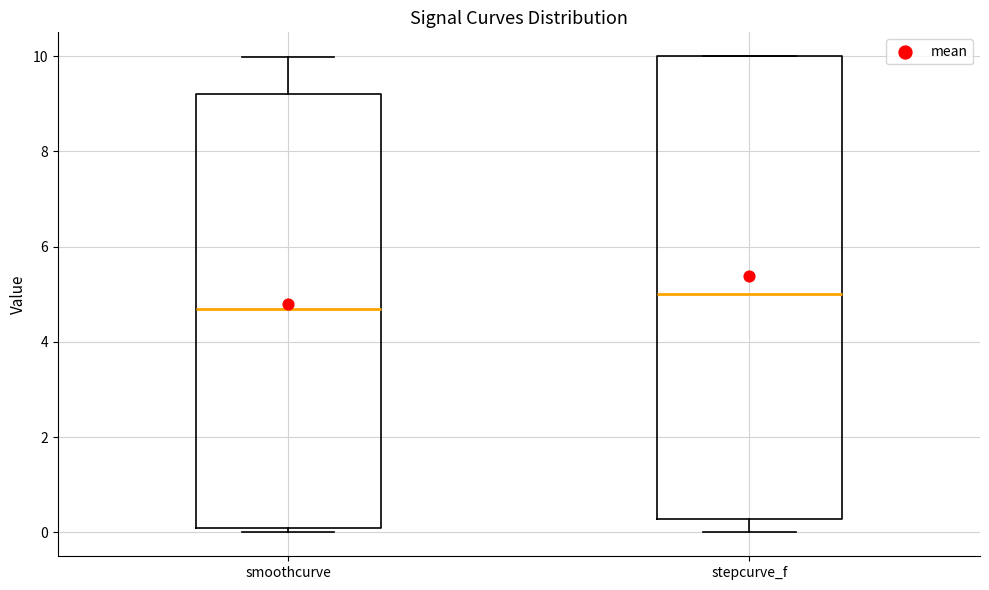

Comparing the boxes themselves (not the whiskers), which one is the tallest?

stepcurve_f